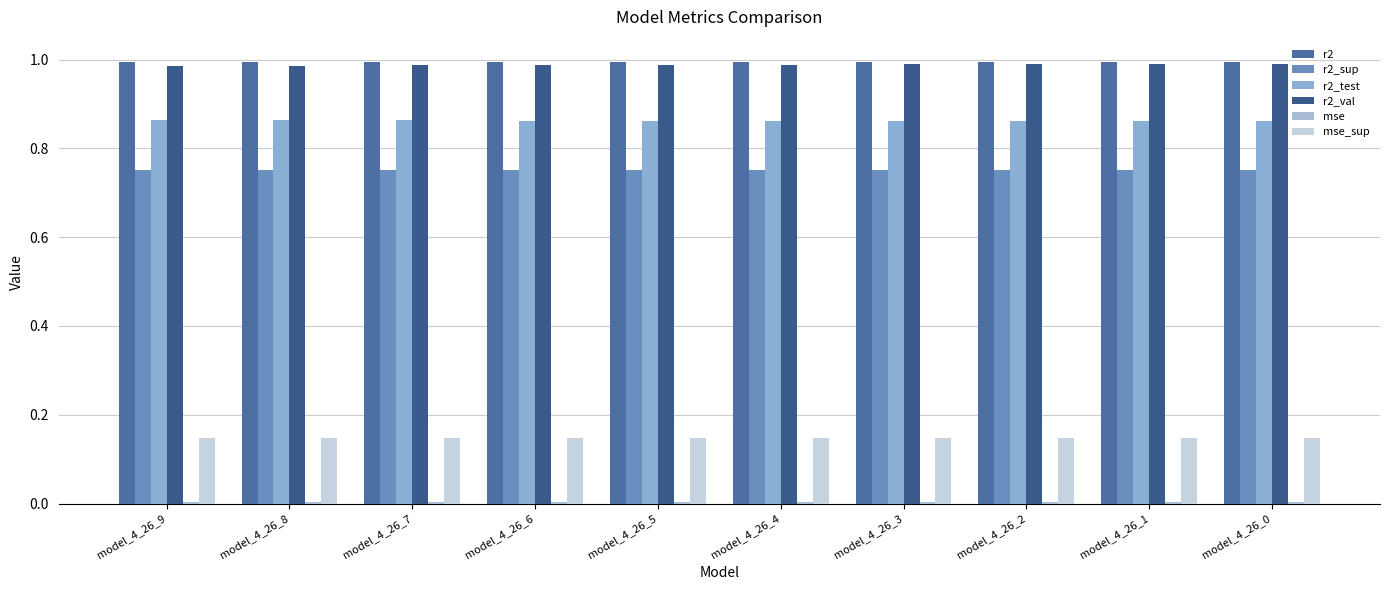

What is the sum of all r2_test values?

8.6